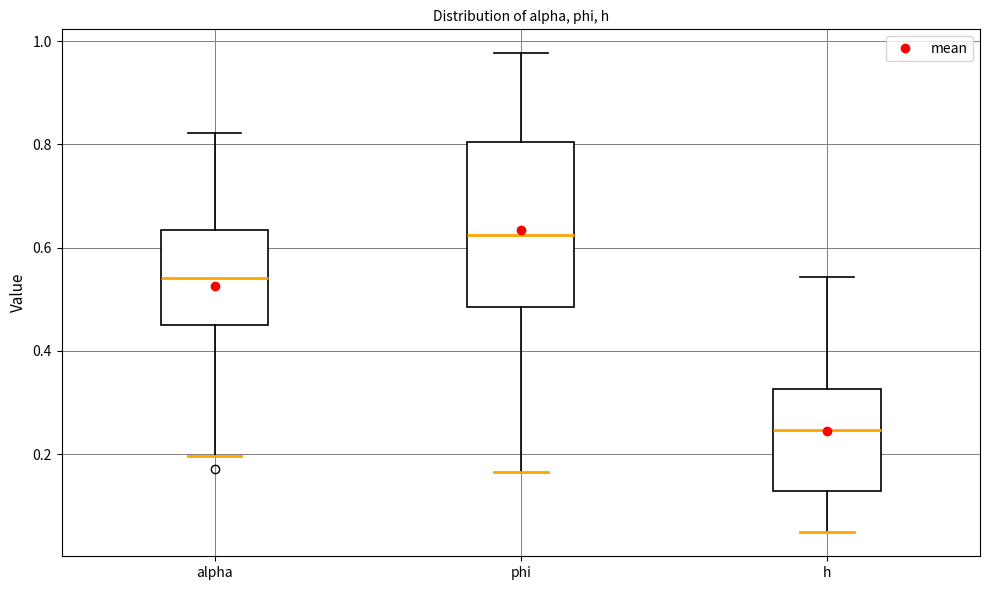

Where does the upper whisker of the box for alpha end on the y-axis? The values are not printed on the chart, so give them approximately, as read against the axis.

0.82